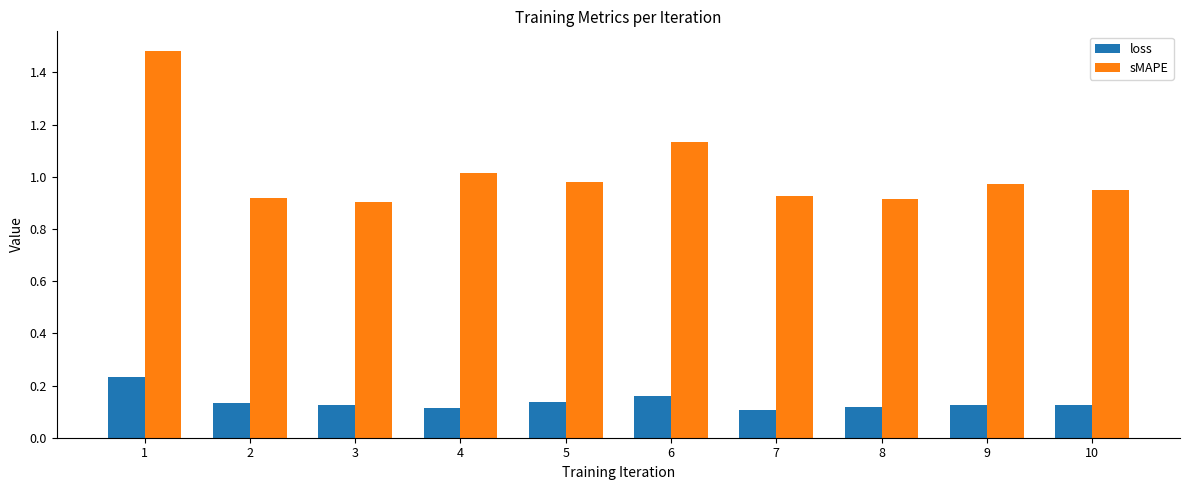

List the series in order of their peak value, lowest first.

loss, sMAPE